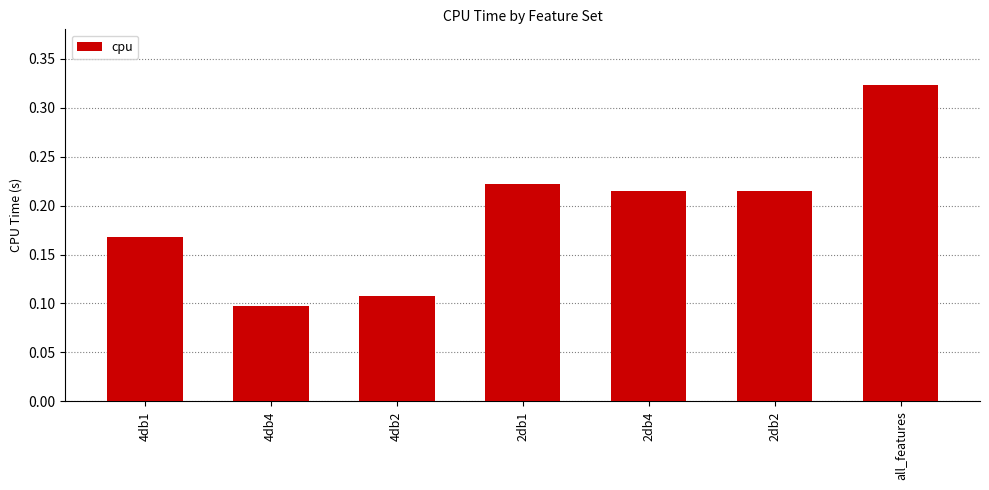

At which label is the value closest to 0?

4db4